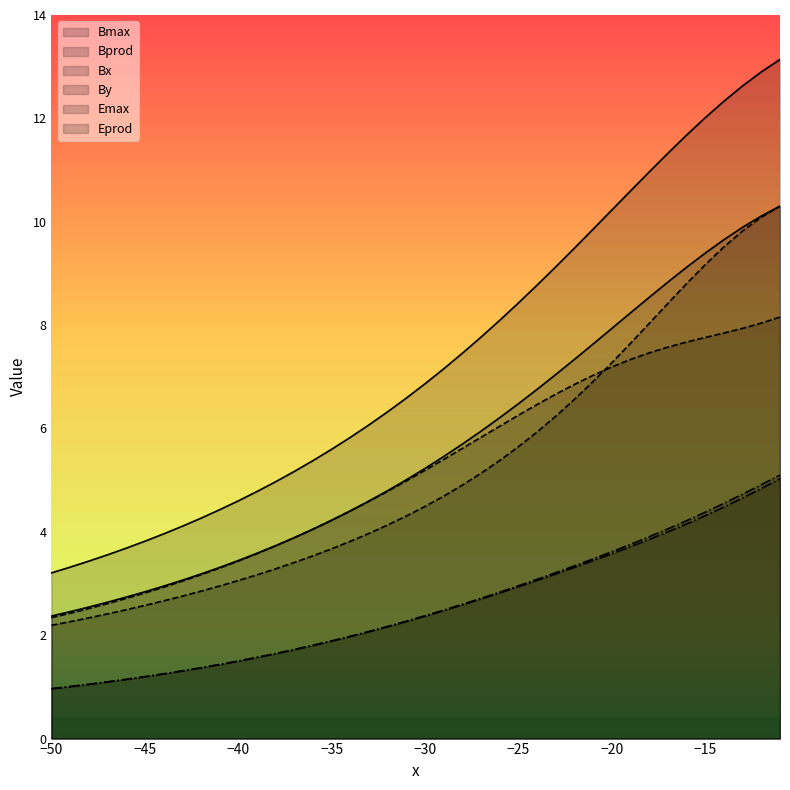

How many lines are shown in the chart?

6